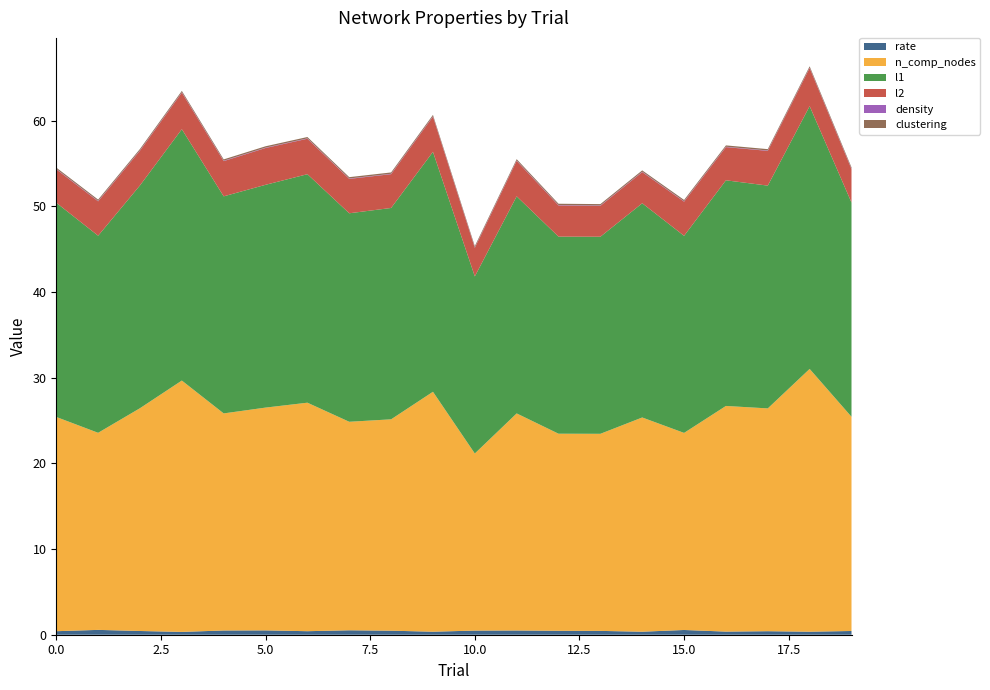

Reading left to right, list all the values displayed in this chart.

rate: 0=0.4	1=0.6	2=0.4	3=0.3	4=0.5	5=0.5	6=0.4	7=0.5	8=0.5	9=0.4	10=0.5	11=0.5	12=0.5	13=0.4	14=0.4	15=0.6	16=0.4	17=0.4	18=0.4	19=0.4
n_comp_nodes: 0=25.0	1=23.0	2=26.0	3=29.3	4=25.3	5=26.0	6=26.7	7=24.3	8=24.7	9=28.0	10=20.7	11=25.3	12=23.0	13=23.0	14=25.0	15=23.0	16=26.3	17=26.0	18=30.7	19=25.0
l1: 0=25.0	1=23.0	2=26.0	3=29.3	4=25.3	5=26.0	6=26.7	7=24.3	8=24.7	9=28.0	10=20.7	11=25.3	12=23.0	13=23.0	14=25.0	15=23.0	16=26.3	17=26.0	18=30.7	19=25.0
l2: 0=3.9	1=4.0	2=4.1	3=4.3	4=4.1	5=4.3	6=4.1	7=4.0	8=3.9	9=4.1	10=3.3	11=4.1	12=3.6	13=3.6	14=3.6	15=4.0	16=3.9	17=4.1	18=4.4	19=3.9
density: 0=0.0	1=0.0	2=0.0	3=0.0	4=0.0	5=0.0	6=0.0	7=0.0	8=0.0	9=0.0	10=0.0	11=0.0	12=0.0	13=0.0	14=0.0	15=0.0	16=0.0	17=0.0	18=0.0	19=0.0
clustering: 0=0.2	1=0.2	2=0.2	3=0.2	4=0.2	5=0.2	6=0.2	7=0.2	8=0.2	9=0.2	10=0.2	11=0.2	12=0.2	13=0.2	14=0.2	15=0.2	16=0.2	17=0.2	18=0.2	19=0.2